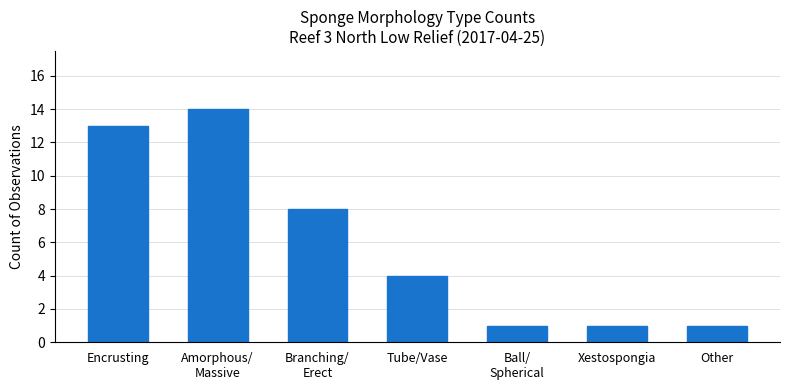

Are the bars grouped side by side (vs. stacked)?

No